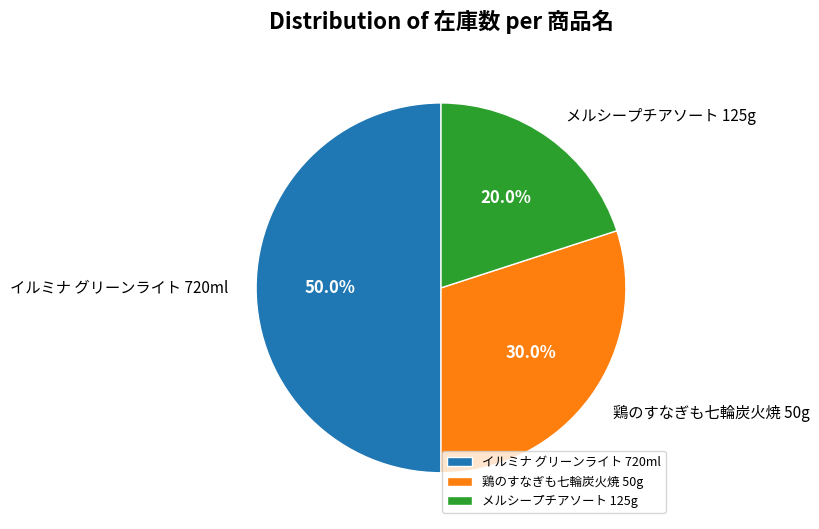

What is the total percentage of 鶏のすなぎも七輪炭火焼 50g and イルミナ グリーンライト 720ml?

80.0%